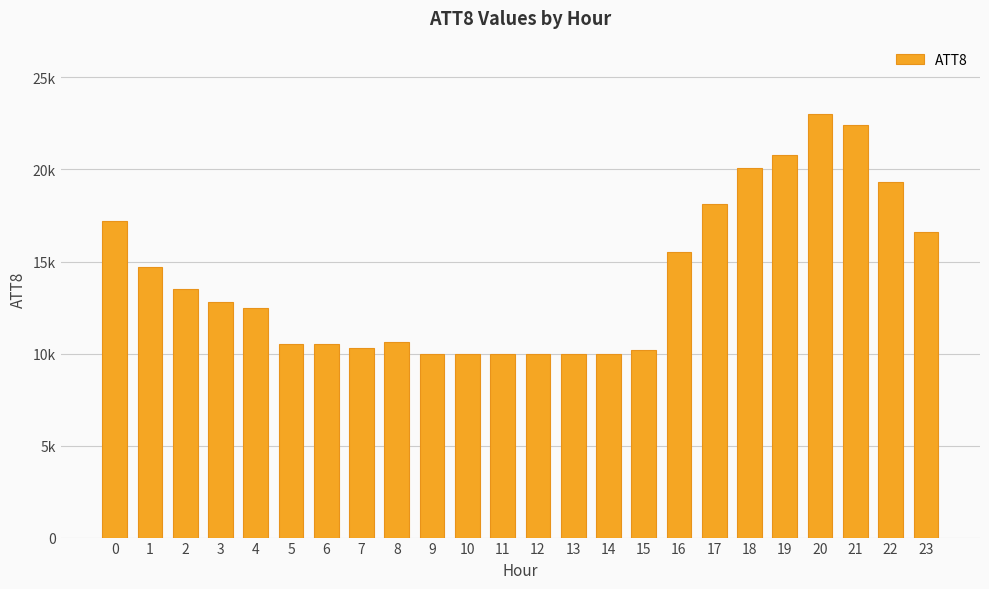

List the labels in order of value, largest first.

20, 21, 19, 18, 22, 17, 0, 23, 16, 1, 2, 3, 4, 8, 5, 6, 7, 15, 9, 10, 11, 12, 13, 14